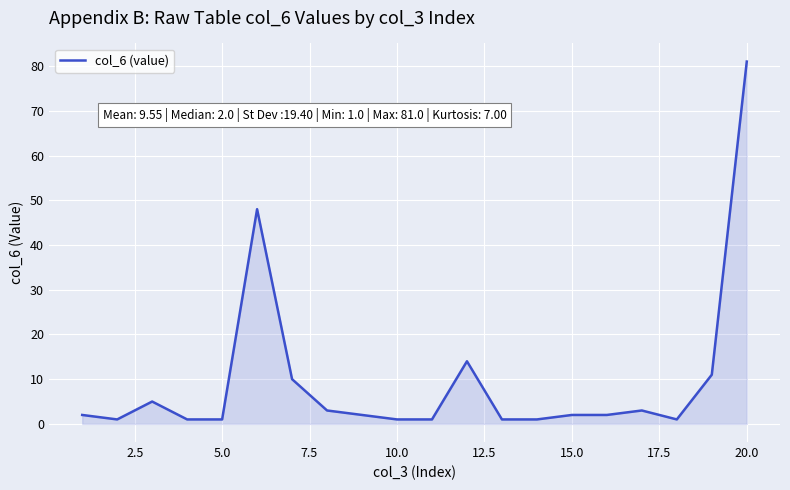

What is the maximum value shown in the chart?

81